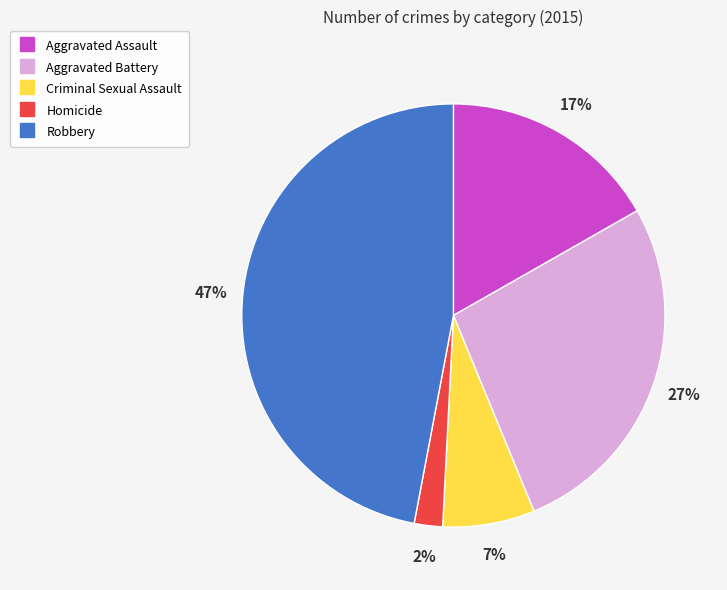

True or false: Robbery accounts for 47% of the total.

True